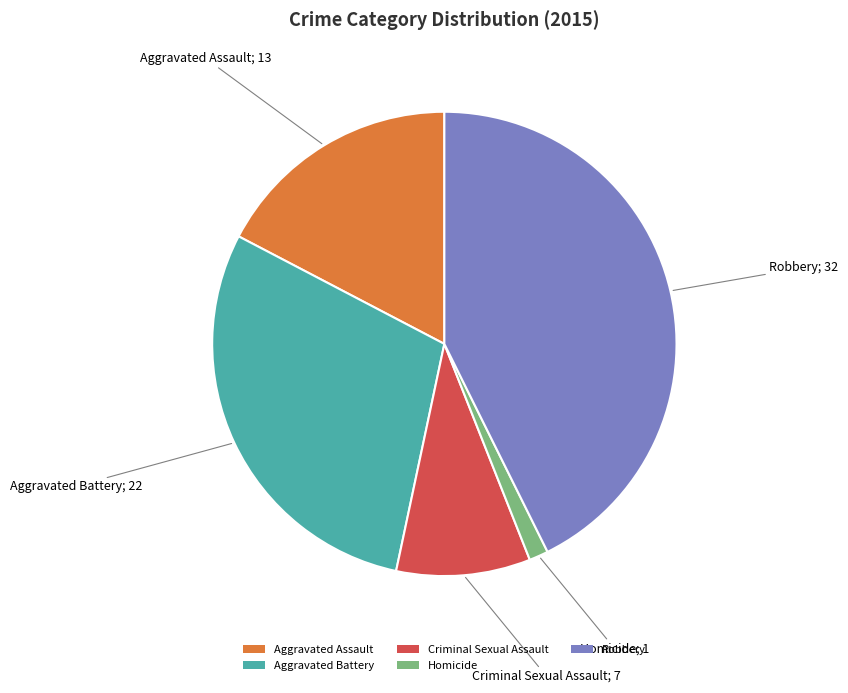

What is the ratio of the value at Criminal Sexual Assault to the value at Homicide?

7.0